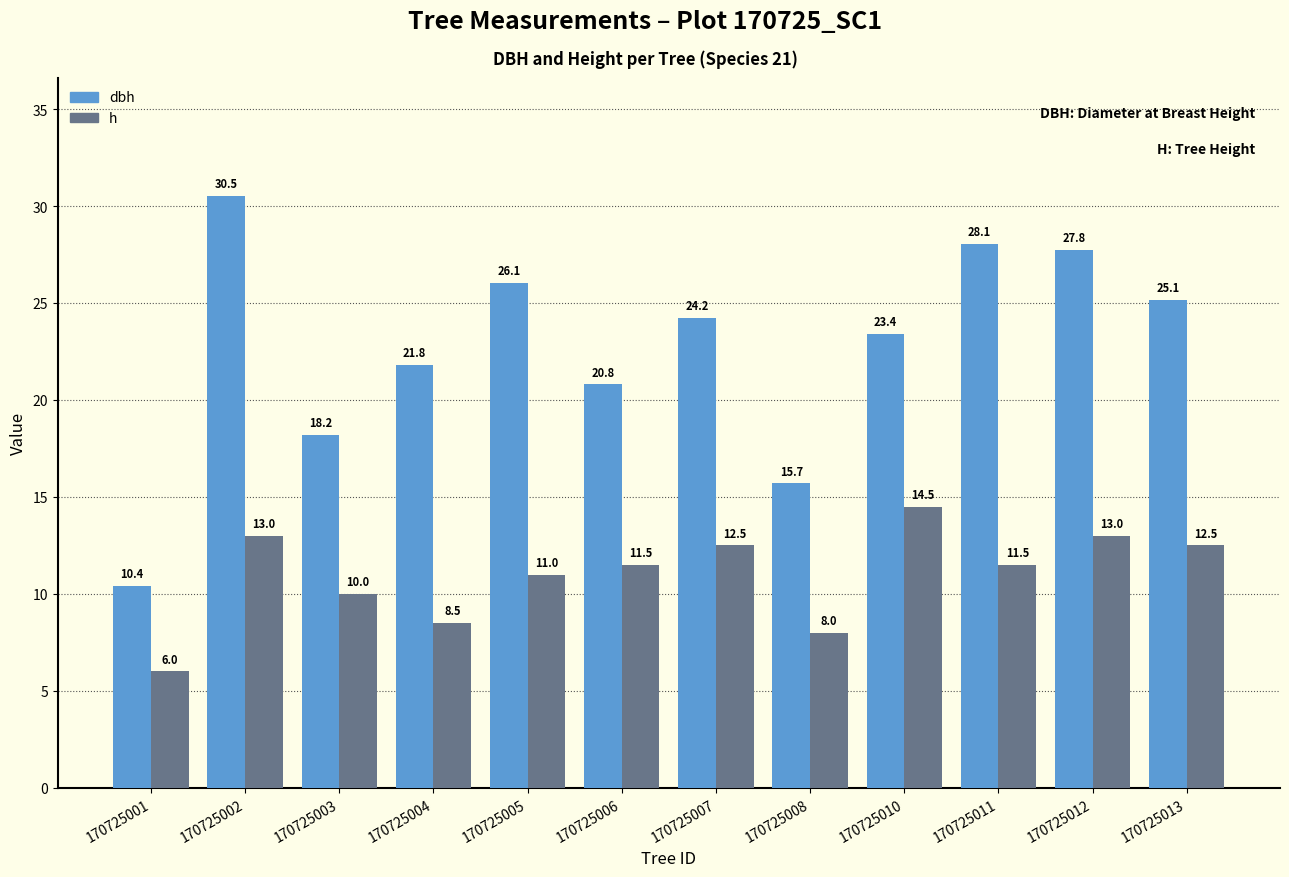

Which series has the largest range (max minus min)?

dbh